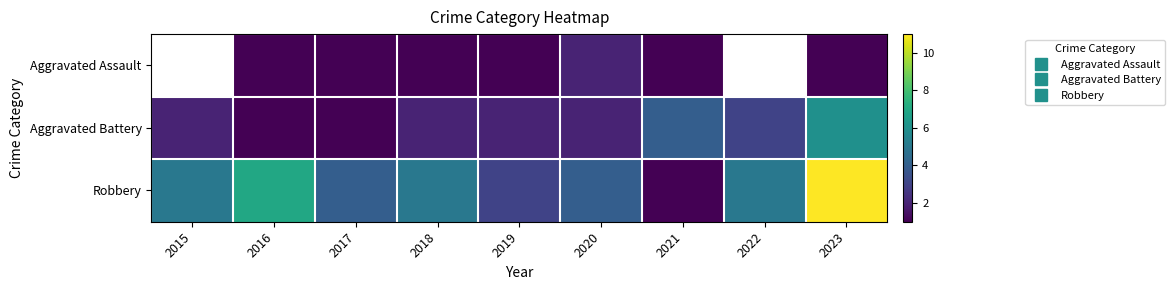

Count the number of data series in this chart.

3